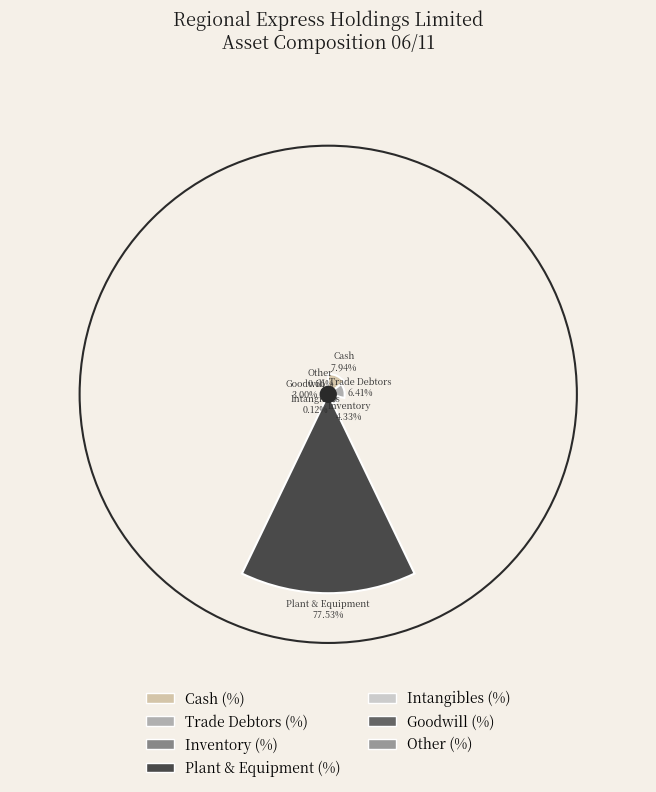

Is Other (%) the majority of the pie?

No